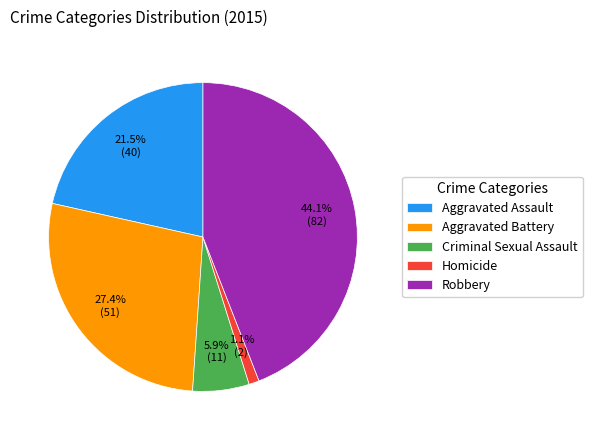

Which slice is the largest?

Robbery